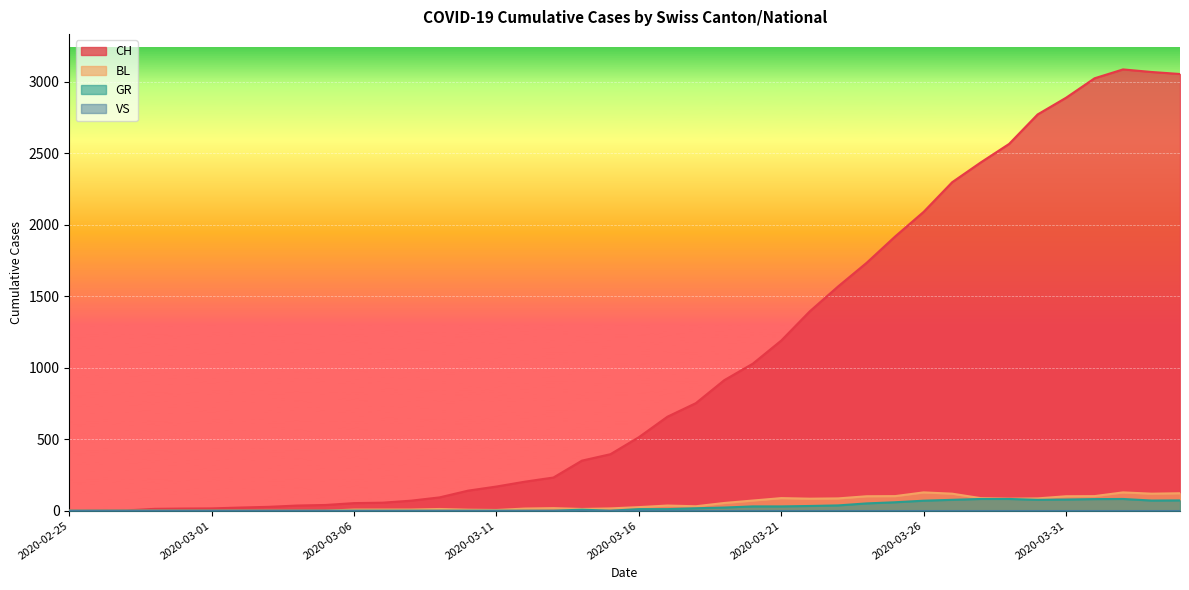

How many positive values does the GR series have?

21